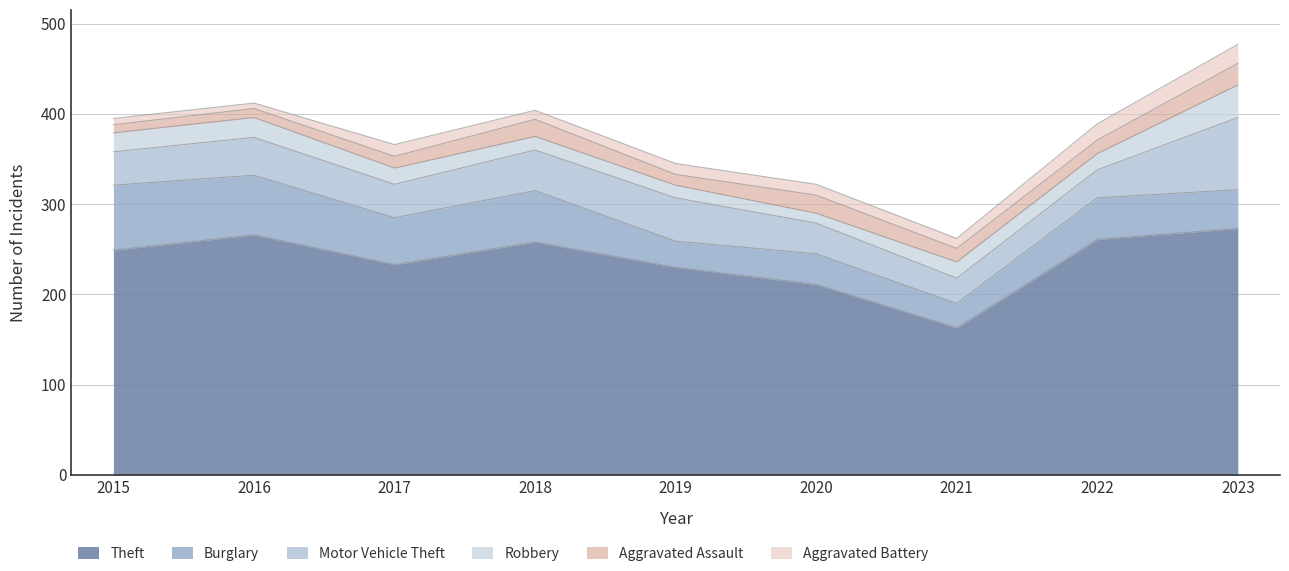

What is the difference between the maximum and second lowest values in the Burglary series?

43